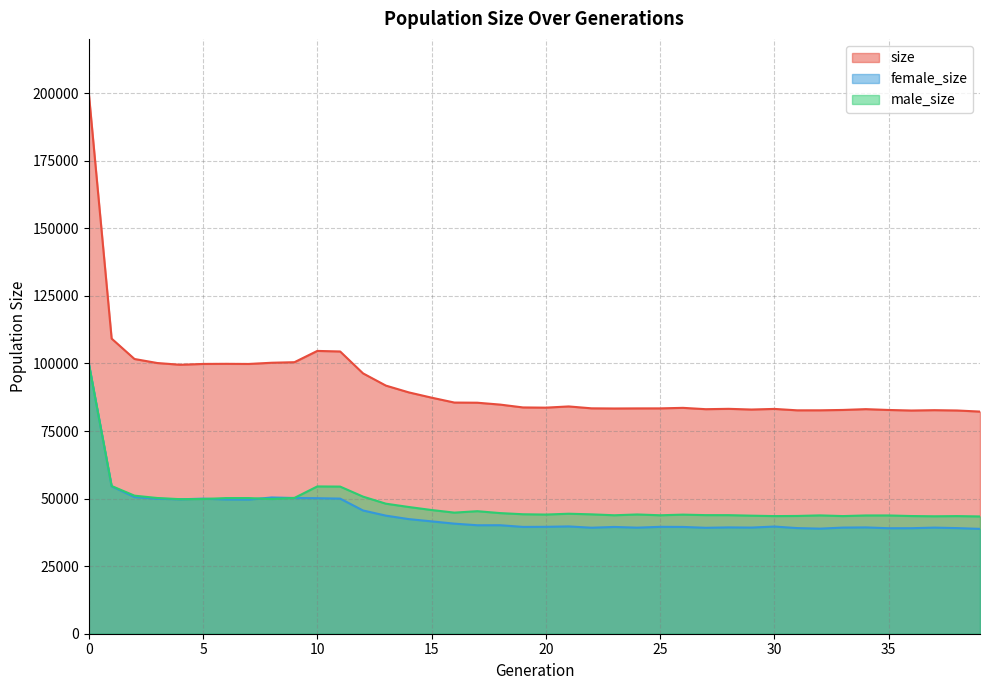

What is the maximum value shown in the chart?

200102